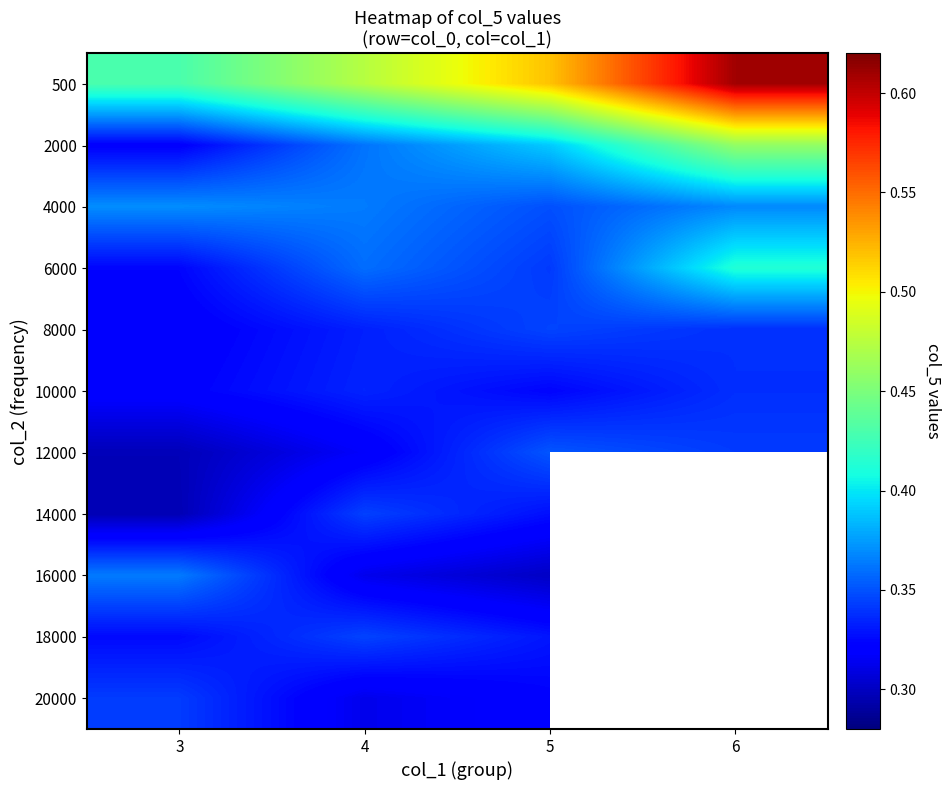

What is the spread (max minus min) of values at 3?

0.1